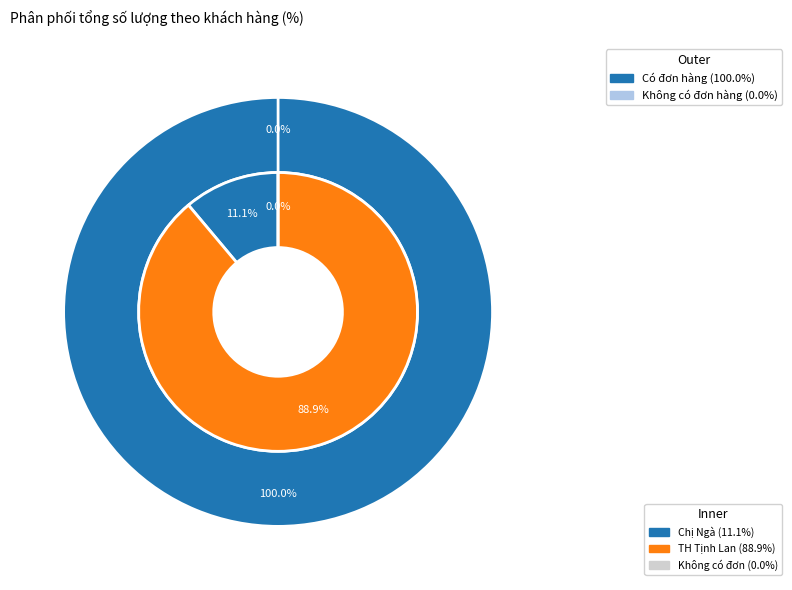

True or false: Chị Oanh accounts for 14% of the total.

False